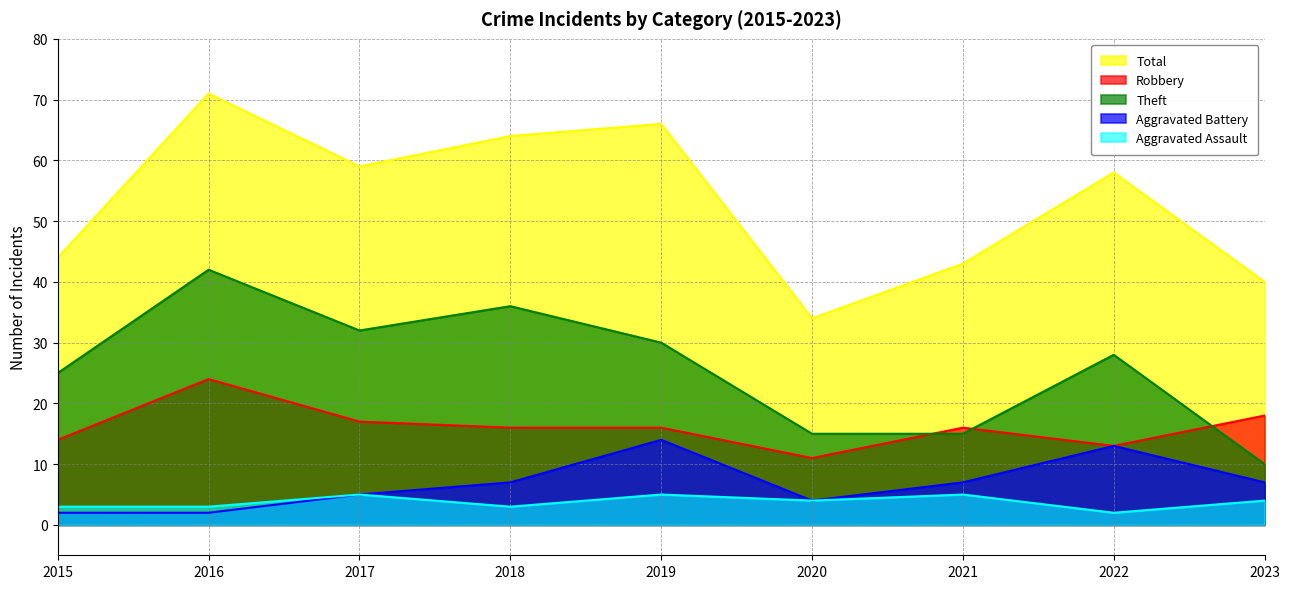

Where is the first local maximum for Aggravated Battery?

2019